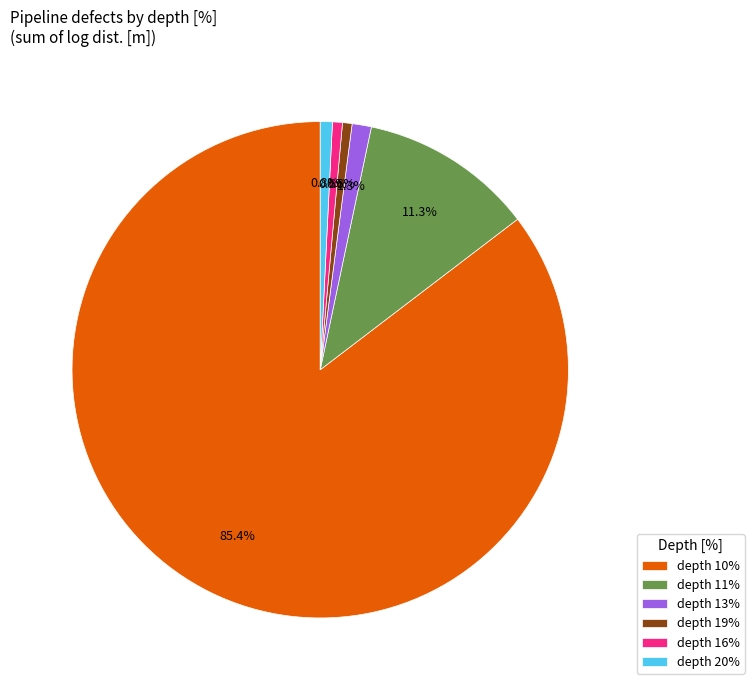

What portion of the pie excludes depth 20%?

99.2%